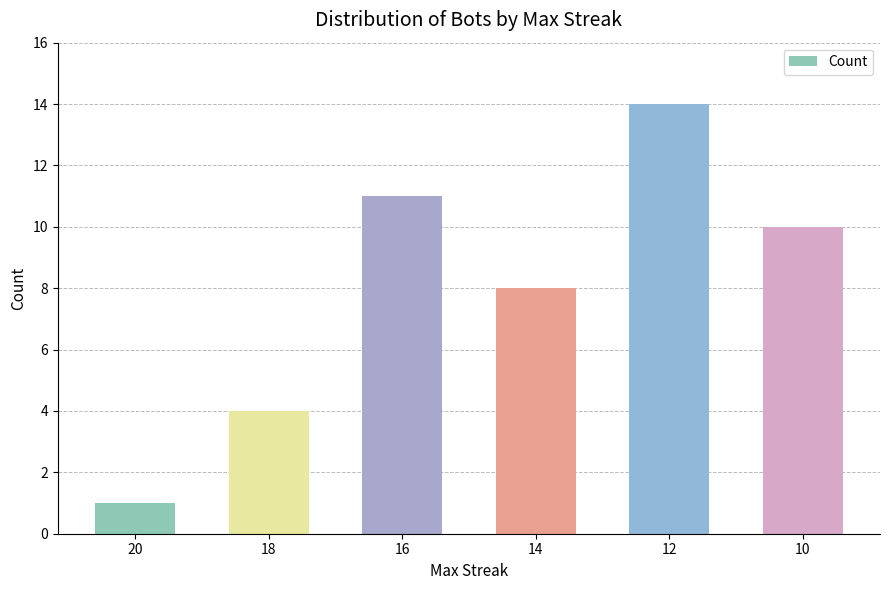

Reading left to right, transcribe all the data shown in this chart.

20=1	18=4	16=11	14=8	12=14	10=10